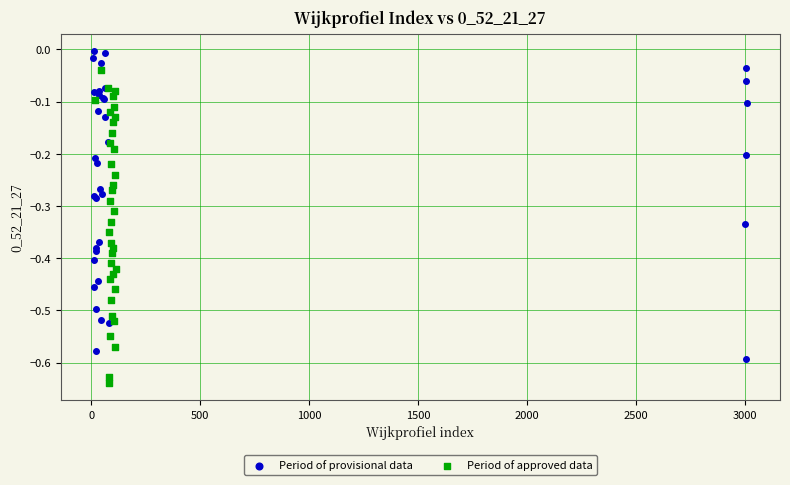

Which series has the largest Y range (max minus min)?

Period of approved data